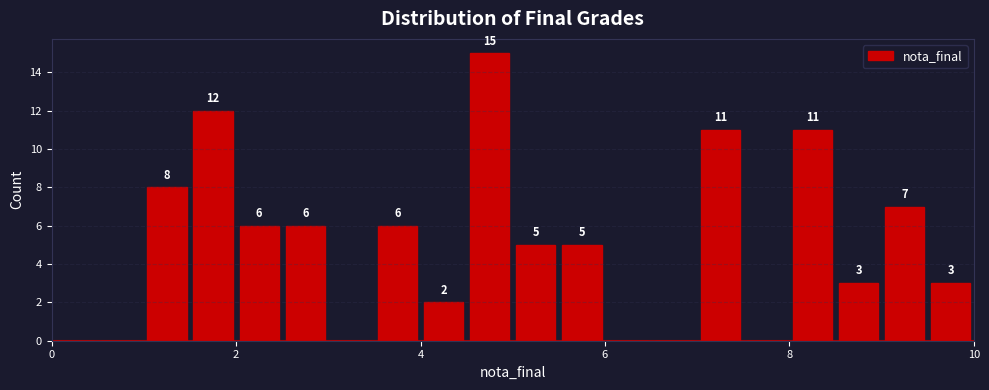

Around what value on the x-axis is the tallest bar? Give the approximate position of its centre, as read against the axis.

4.8